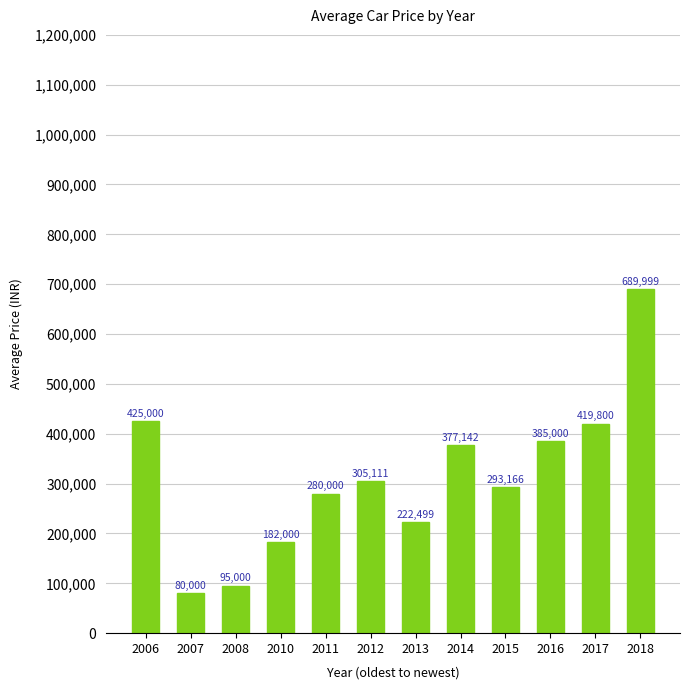

What is the smallest value displayed?

80000.0